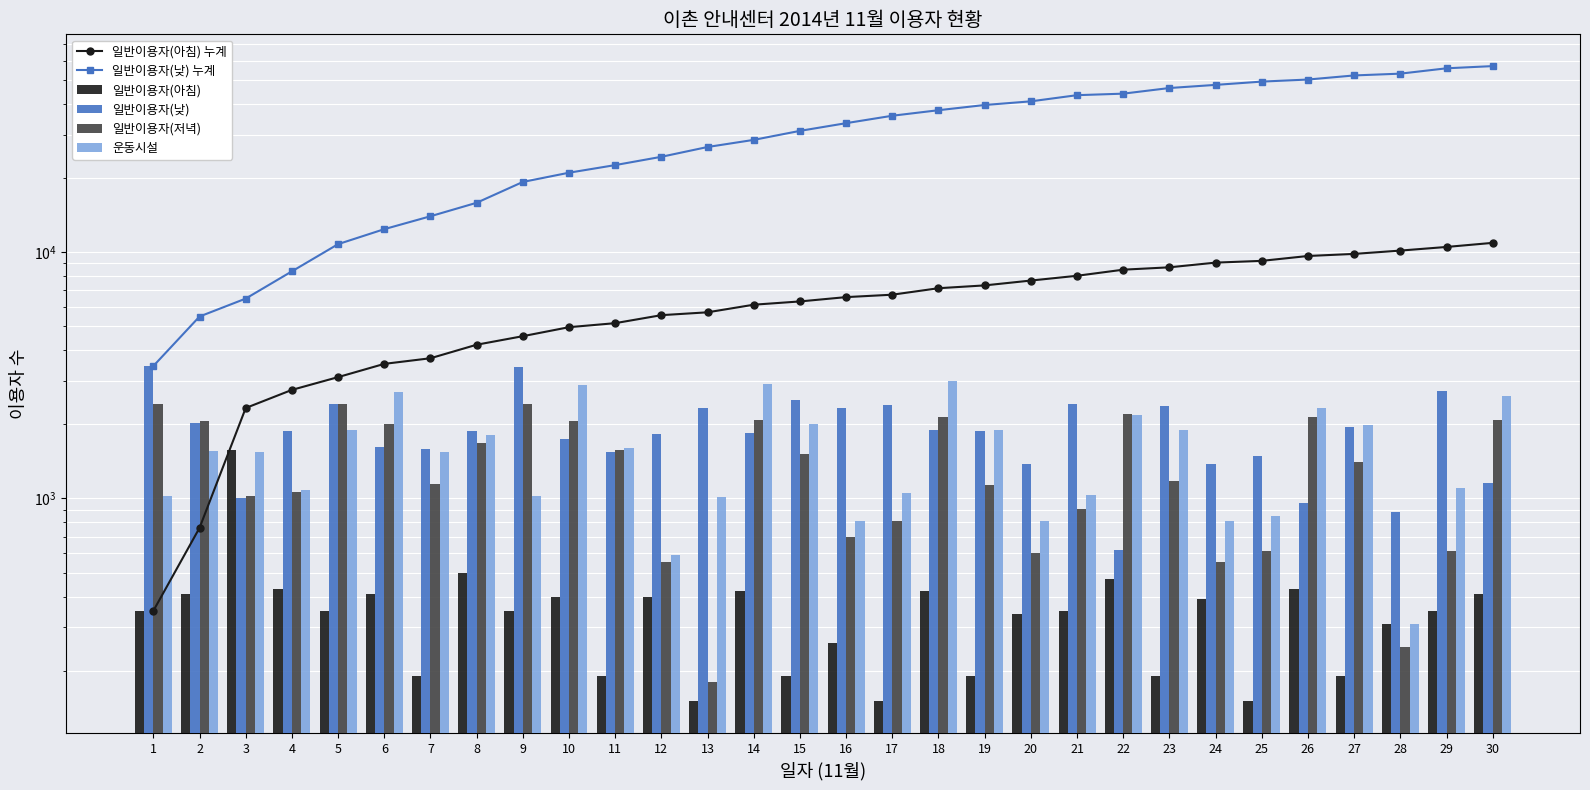

What is the difference between the maximum and minimum values in the 일반이용자(아침) 누계 series?

10560